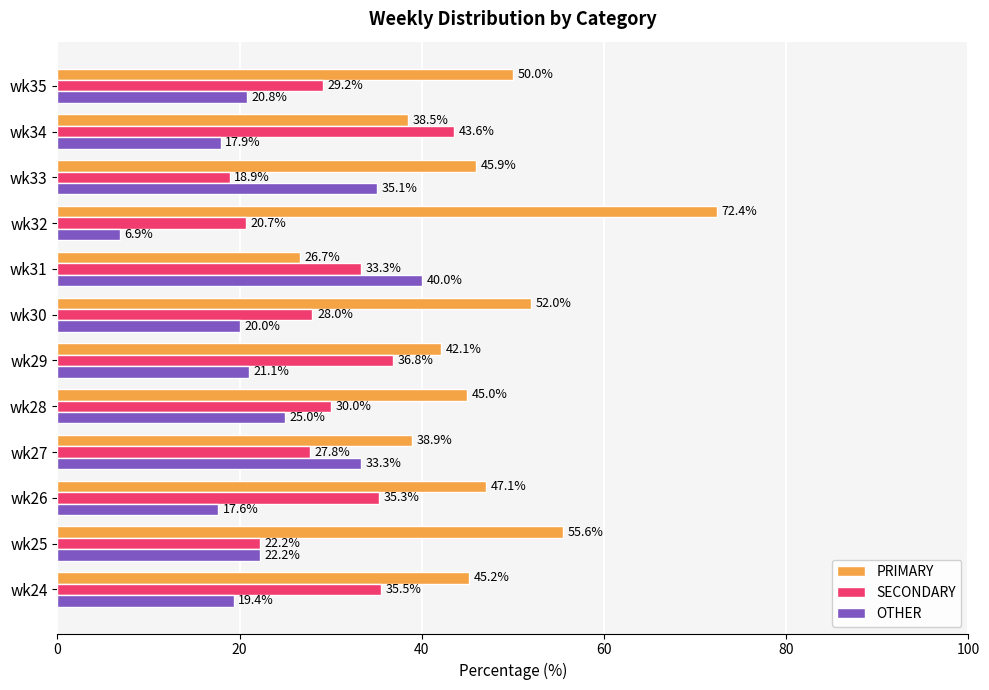

What is the difference between the highest and lowest values at wk28?

20.0